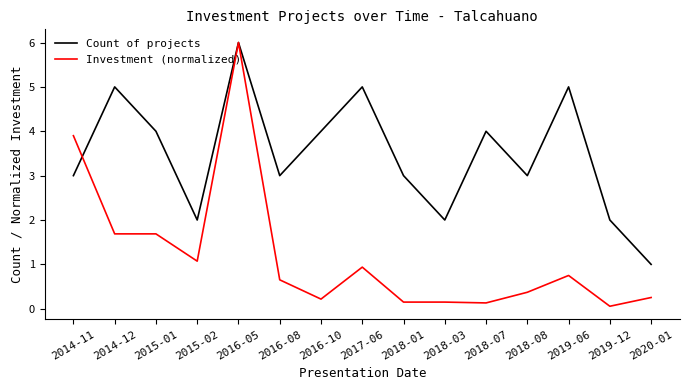

List the series in order of their overall mean, lowest first.

Investment (normalized), Count of projects